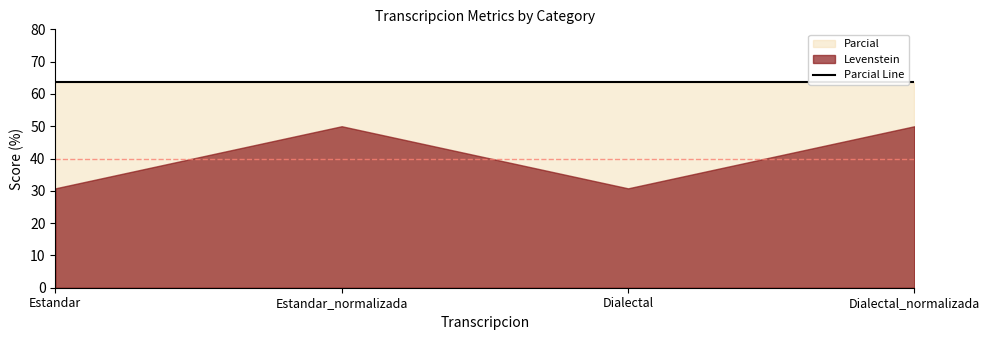

Is the value of Levenstein at Dialectal greater than the value of Parcial at Estandar?

No